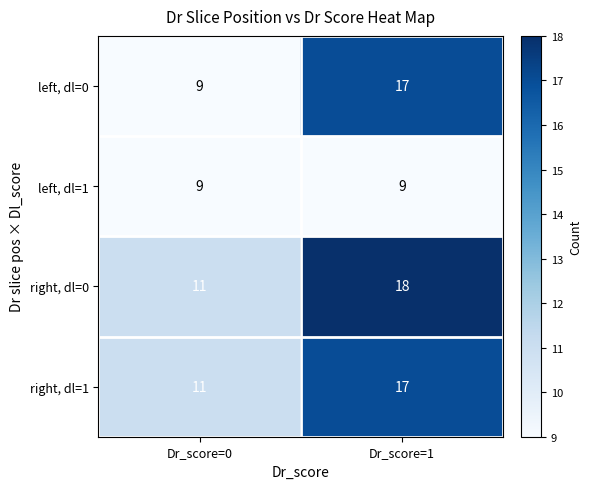

The value of right, dl=1 at Dr_score=1 is 30. True or false?

False